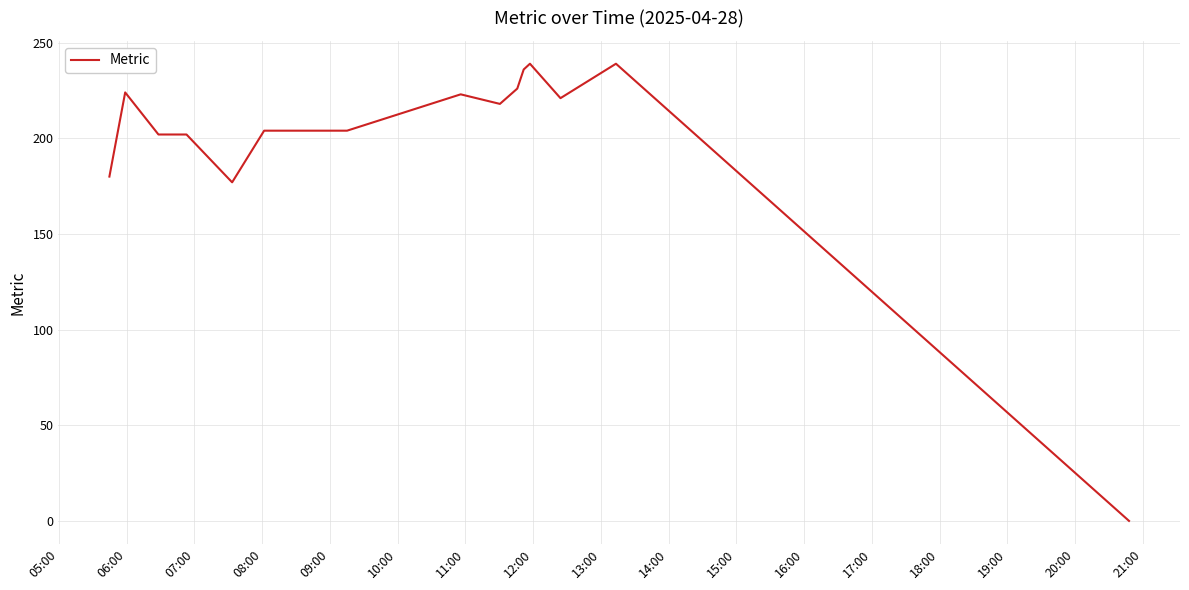

What is the difference between the maximum and minimum values?

239